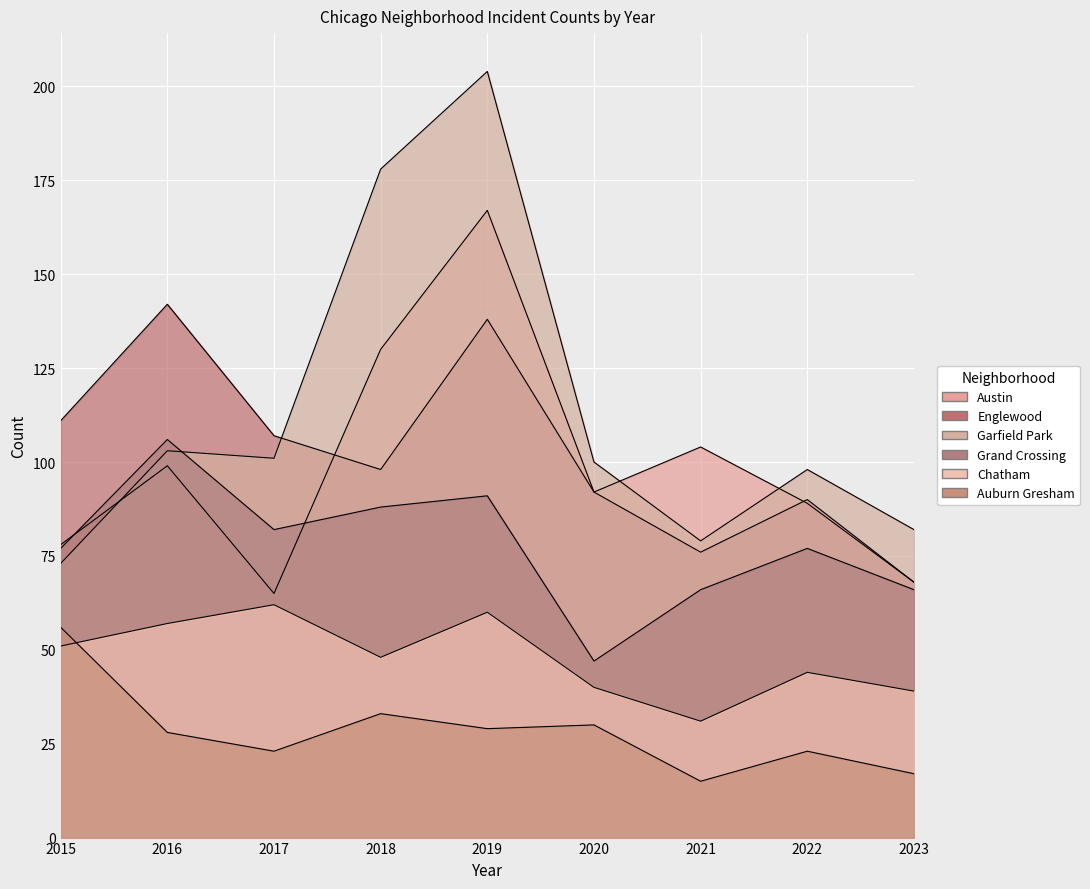

Is the value of Austin at 2019 greater than the value of Grand Crossing at 2023?

Yes